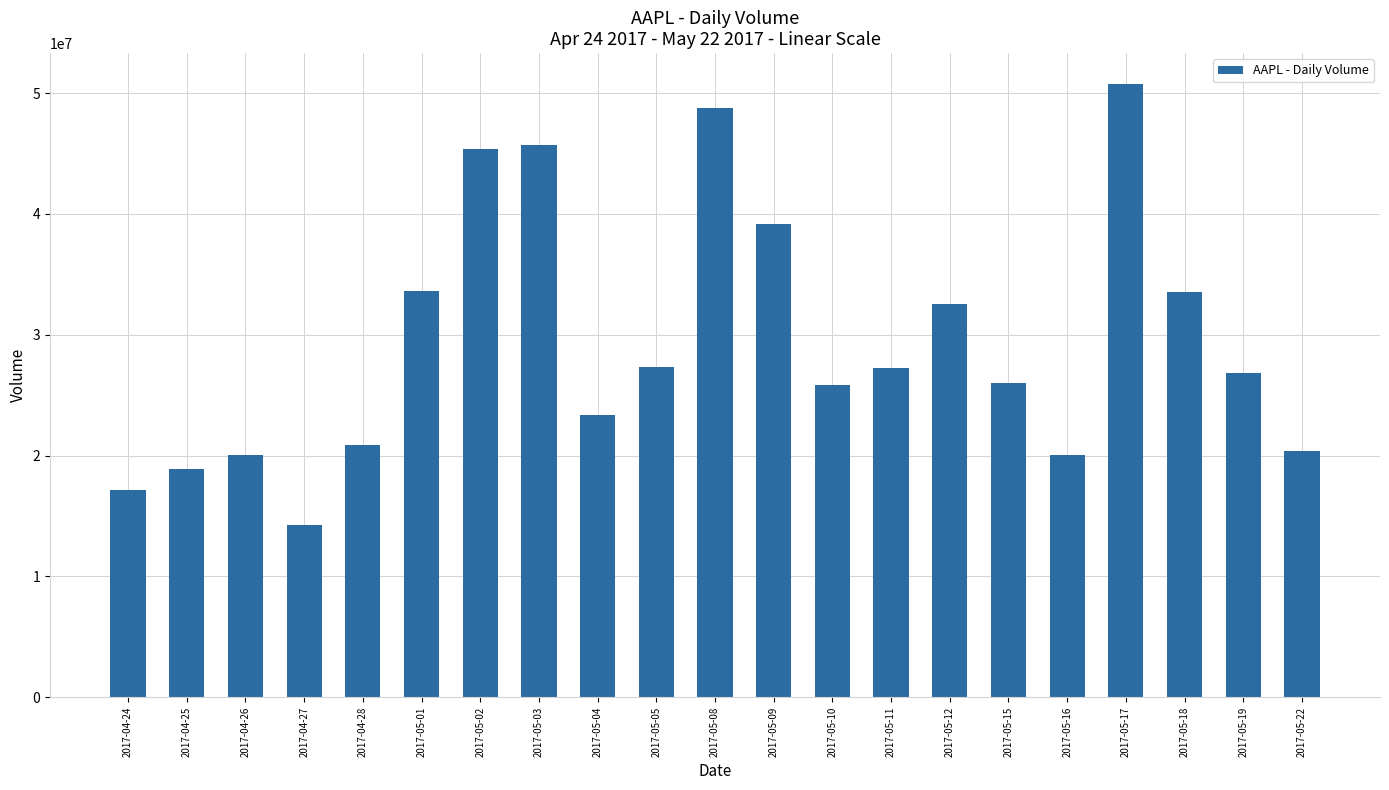

What is the ratio of the value at 2017-05-17 to the value at 2017-05-05?

1.9